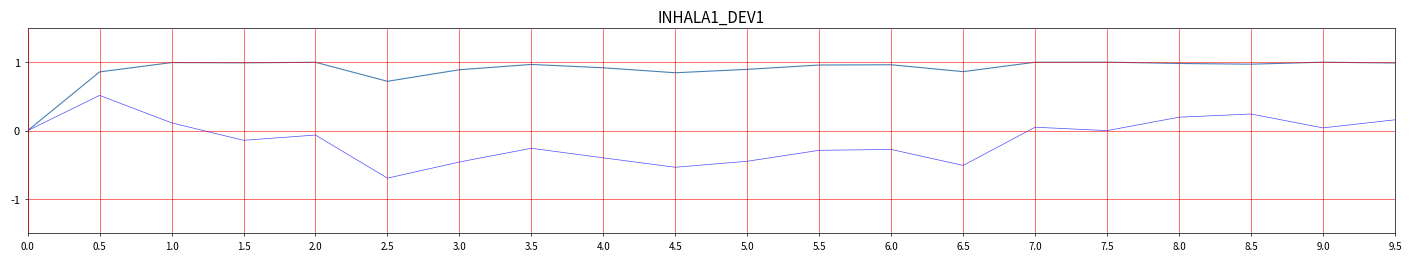

True or false: j has a value of 0.2 at 9.5.

True